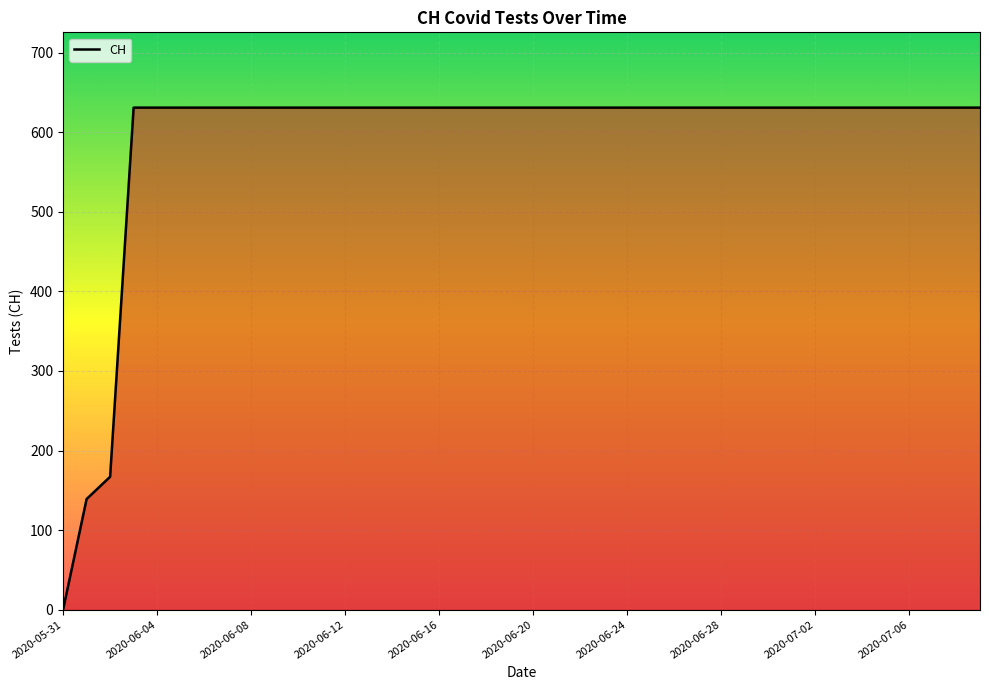

What is the sum of all values?

23653